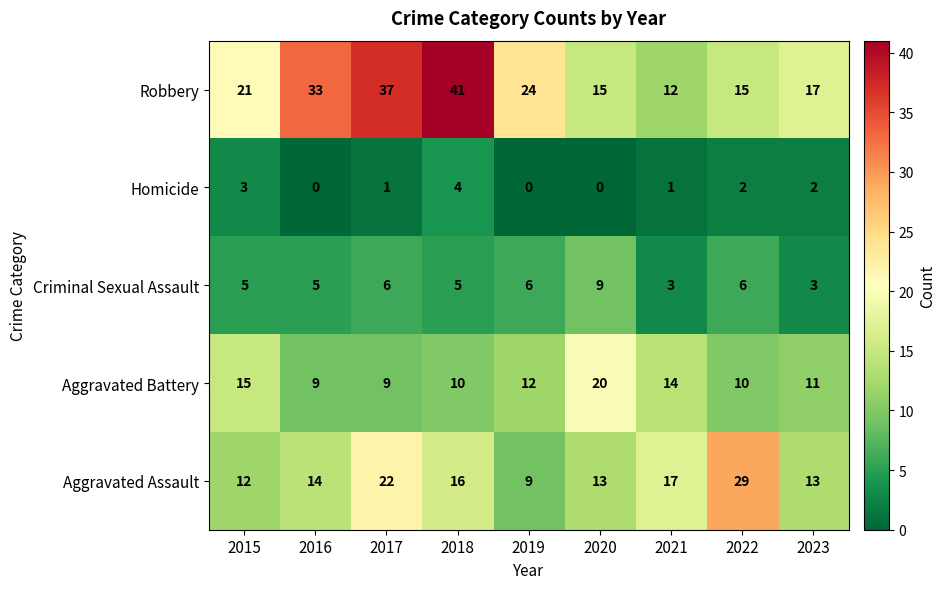

Read the Homicide value at 2015.

3